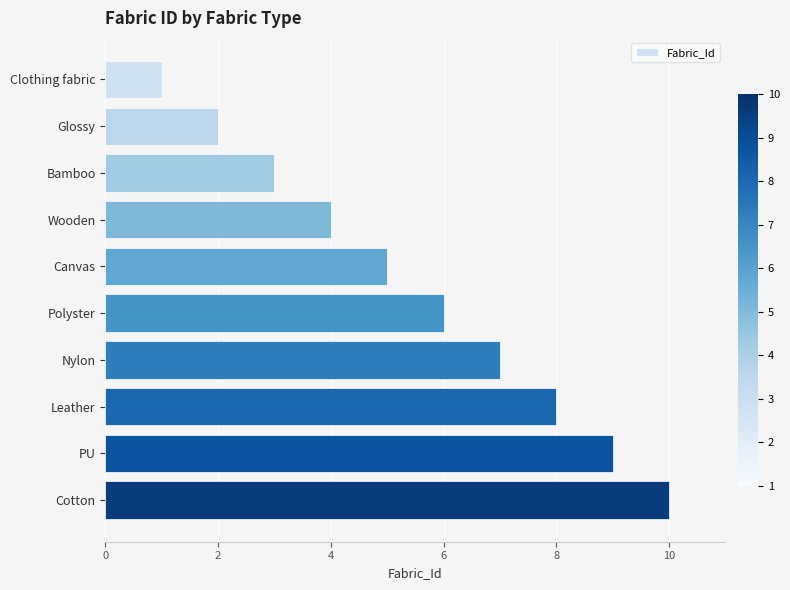

Read the value at Wooden.

4